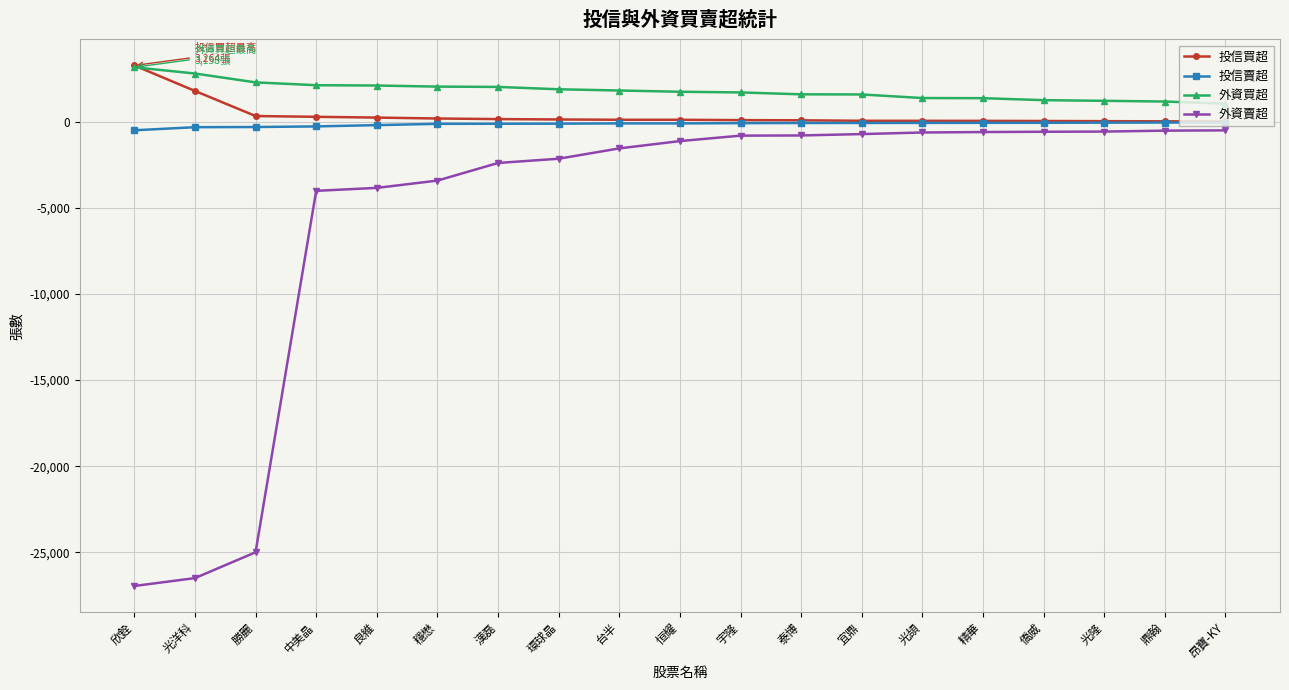

What is the difference between the second highest and second lowest values in the 投信賣超 series?

270